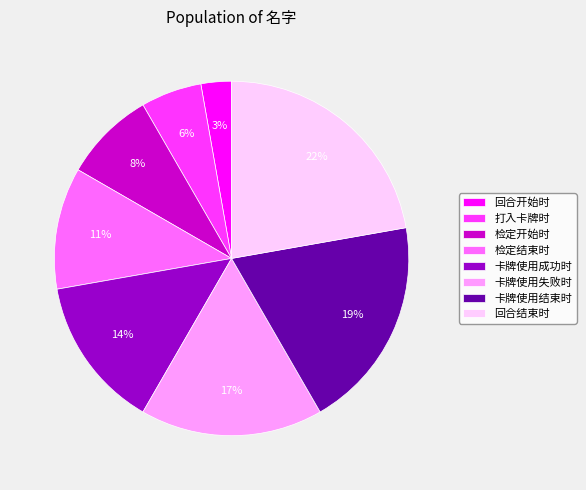

Is there any slice that represents more than half of the pie?

No